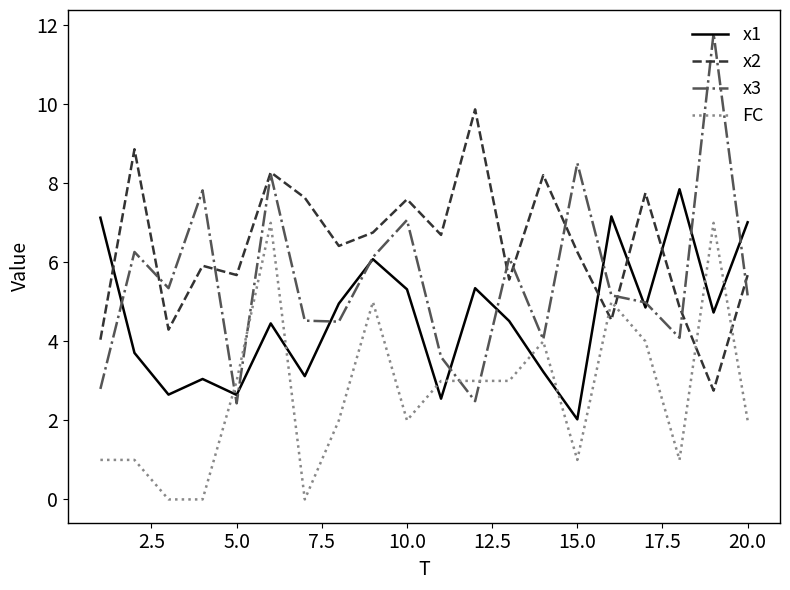

Which series has the largest total across all categories?

x2